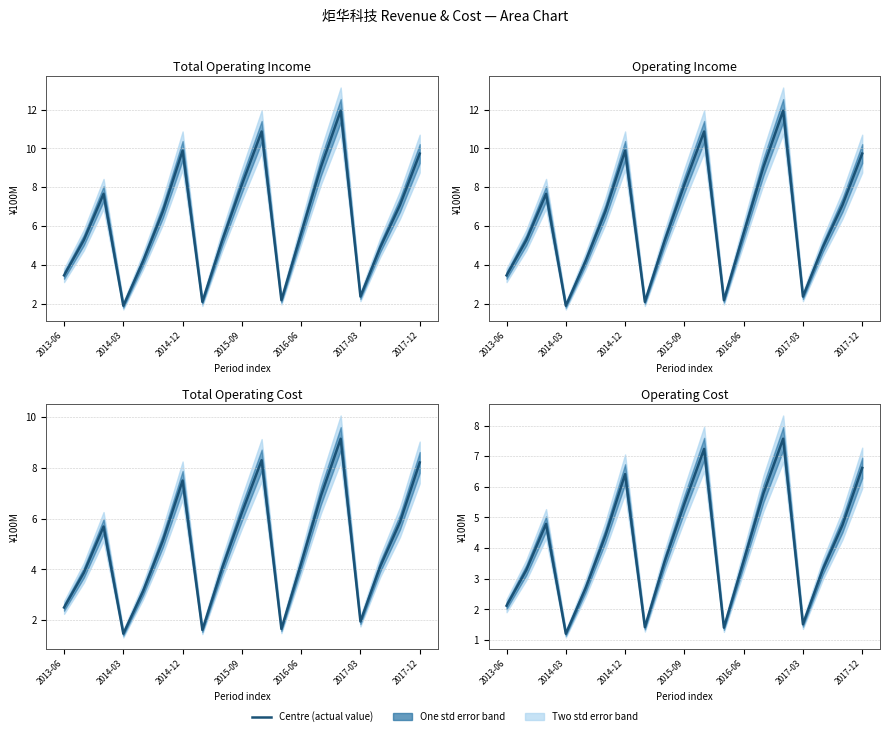

Which series has the largest total across all categories?

Total Operating Income